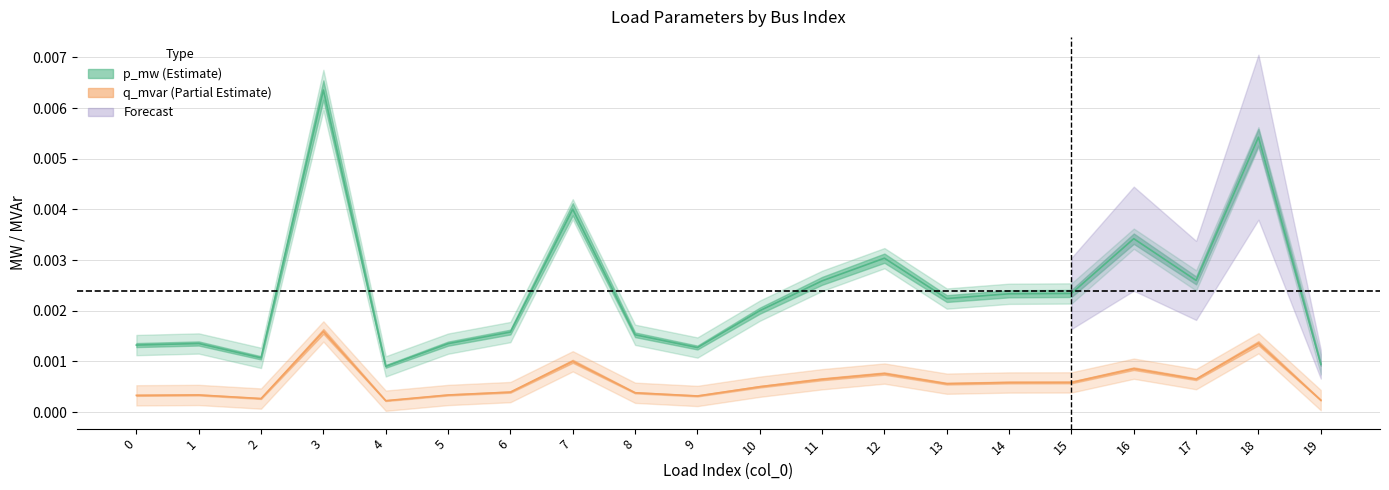

True or false: p_mw (Estimate) has more than 2 interior local peaks.

True